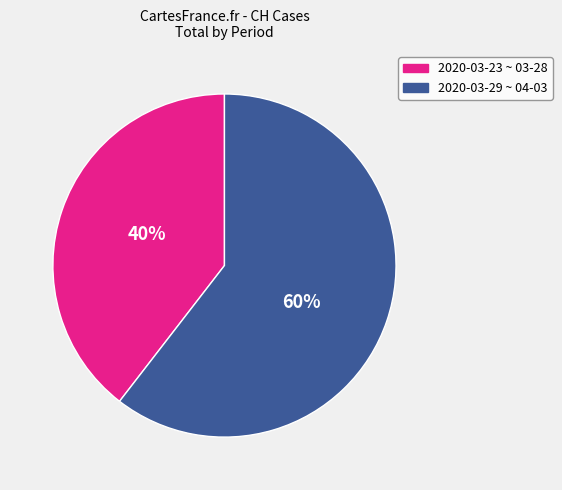

Is there any slice that represents more than half of the pie?

Yes